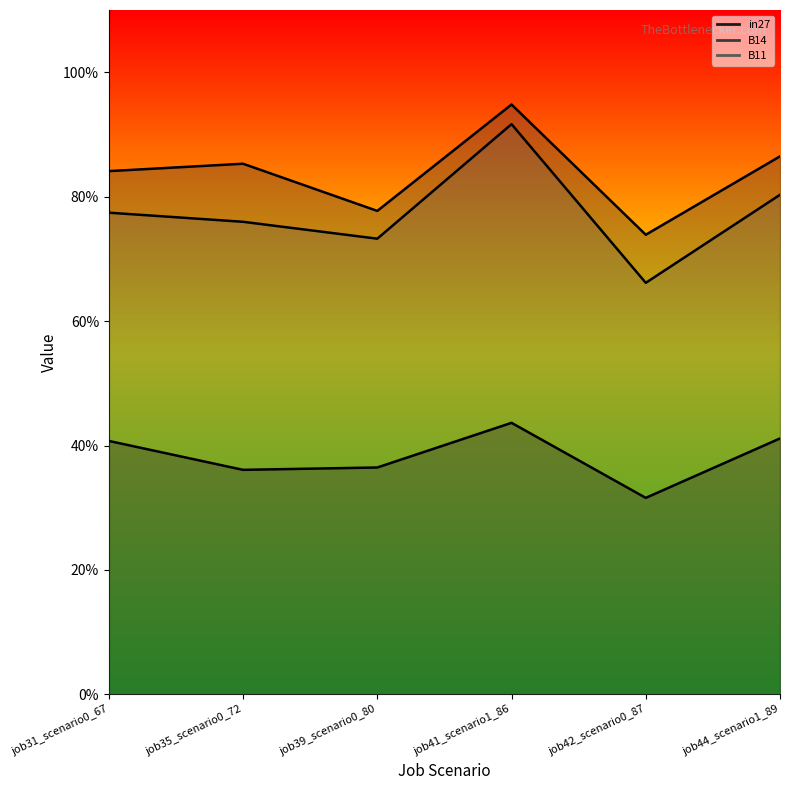

What position from the left is job31_scenario0_67?

1